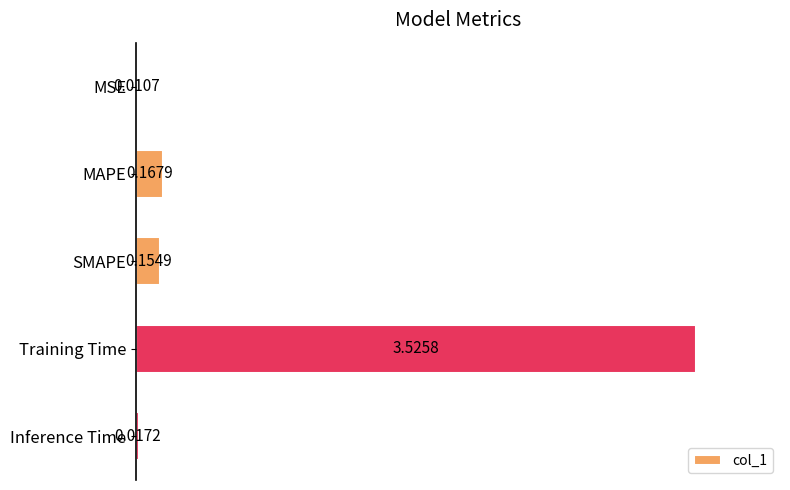

Between Inference Time and MAPE, which is larger?

MAPE